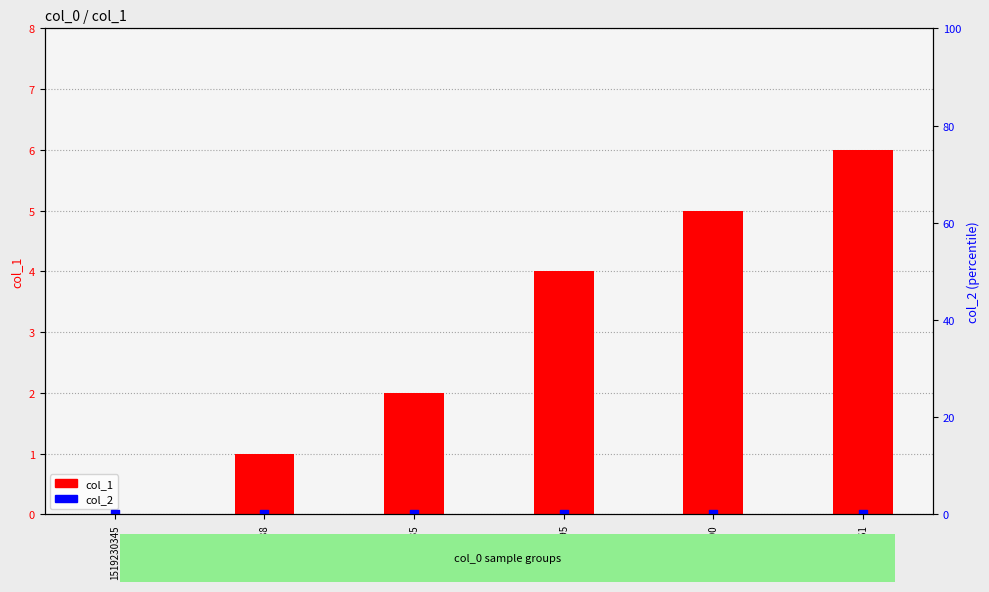

Which series reaches the maximum Y coordinate?

col_1